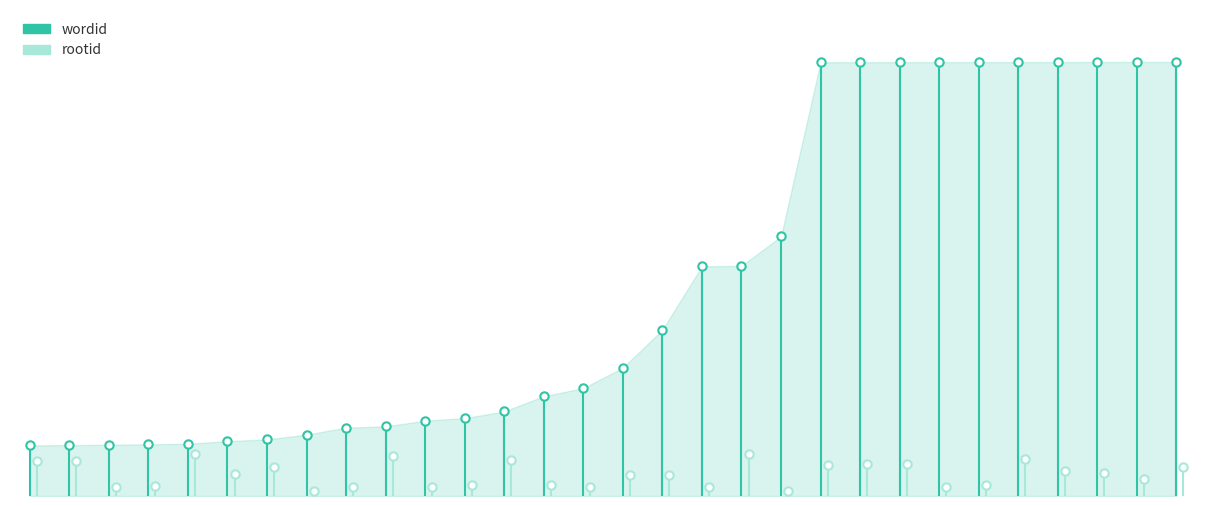

Read the wordid value at 0.

2024